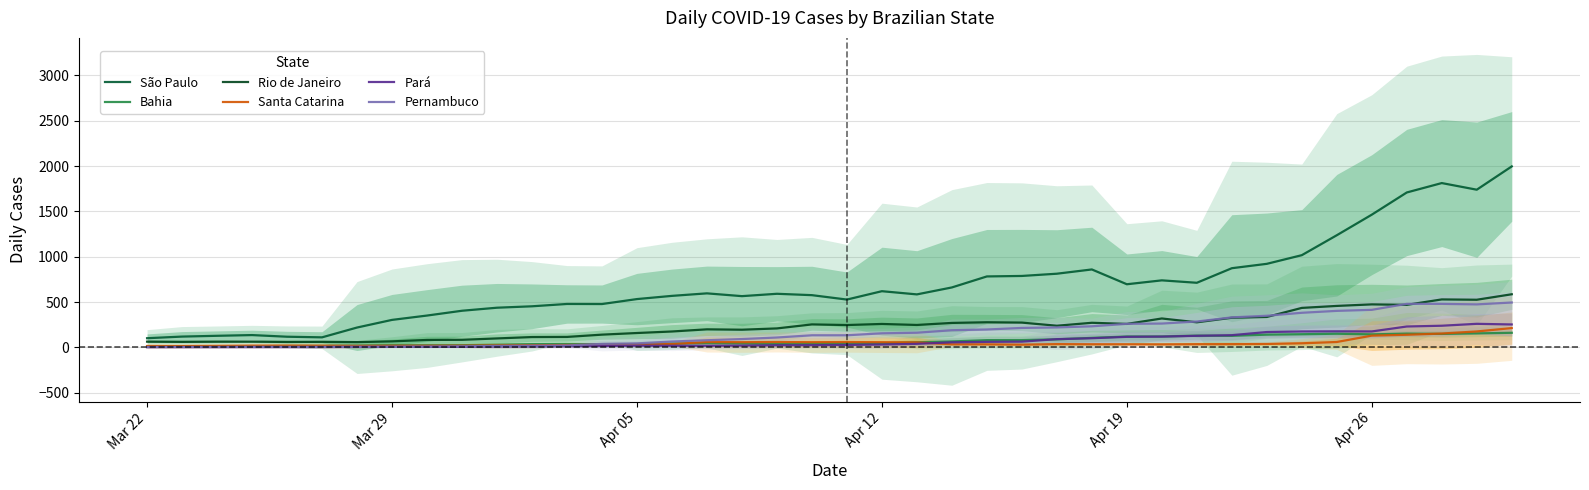

Does the chart have visible grid lines?

Yes